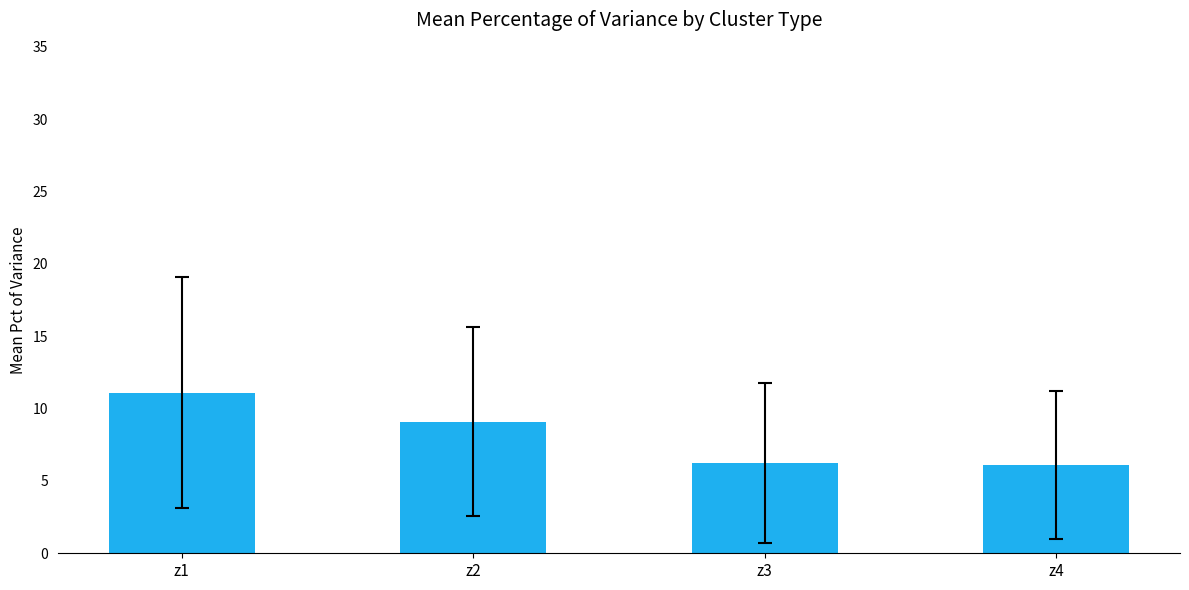

What is the approximate value at z4?

6.1